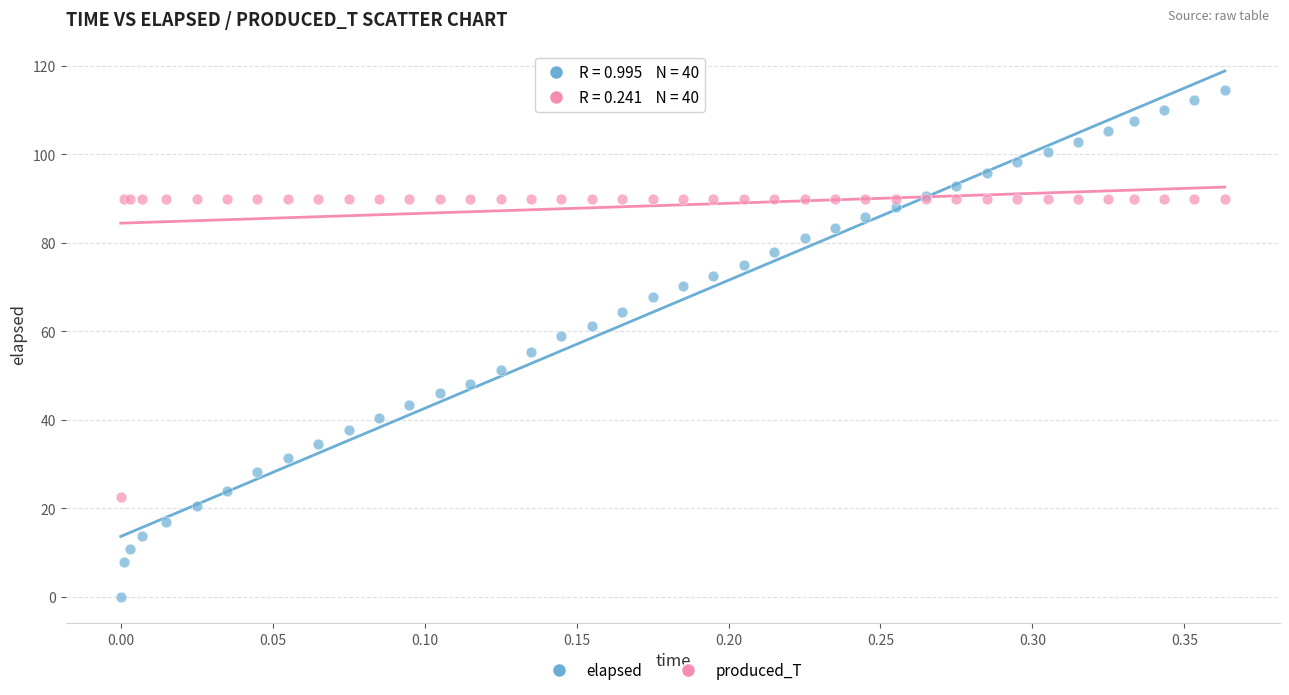

Which series has the widest spread of Y values?

elapsed